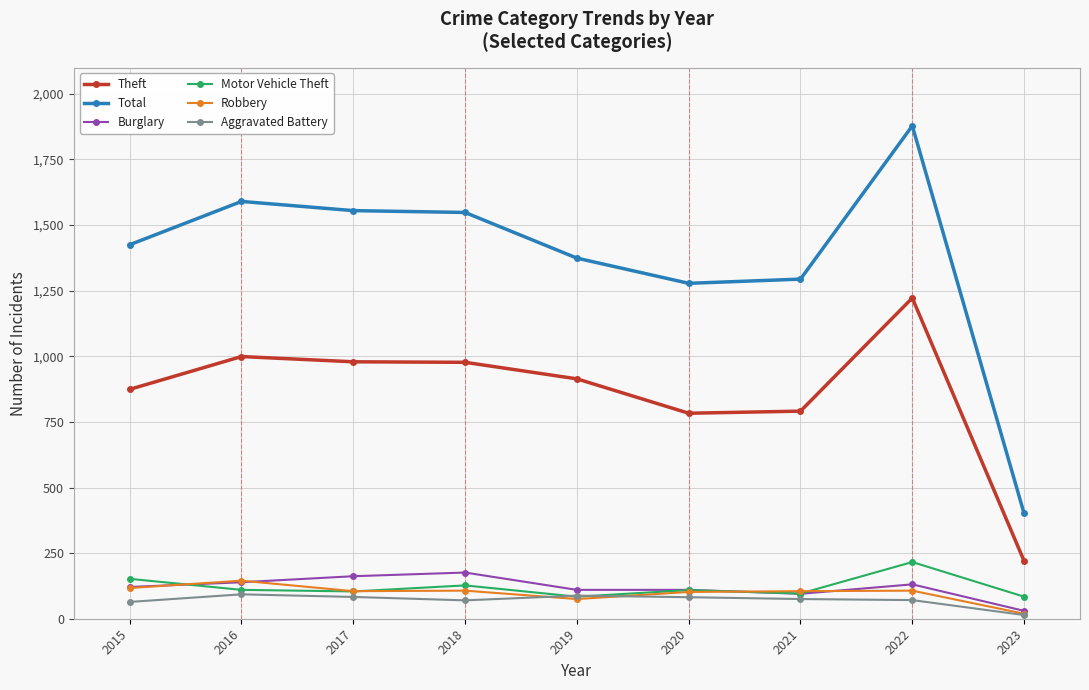

Which series has the largest range (max minus min)?

Total